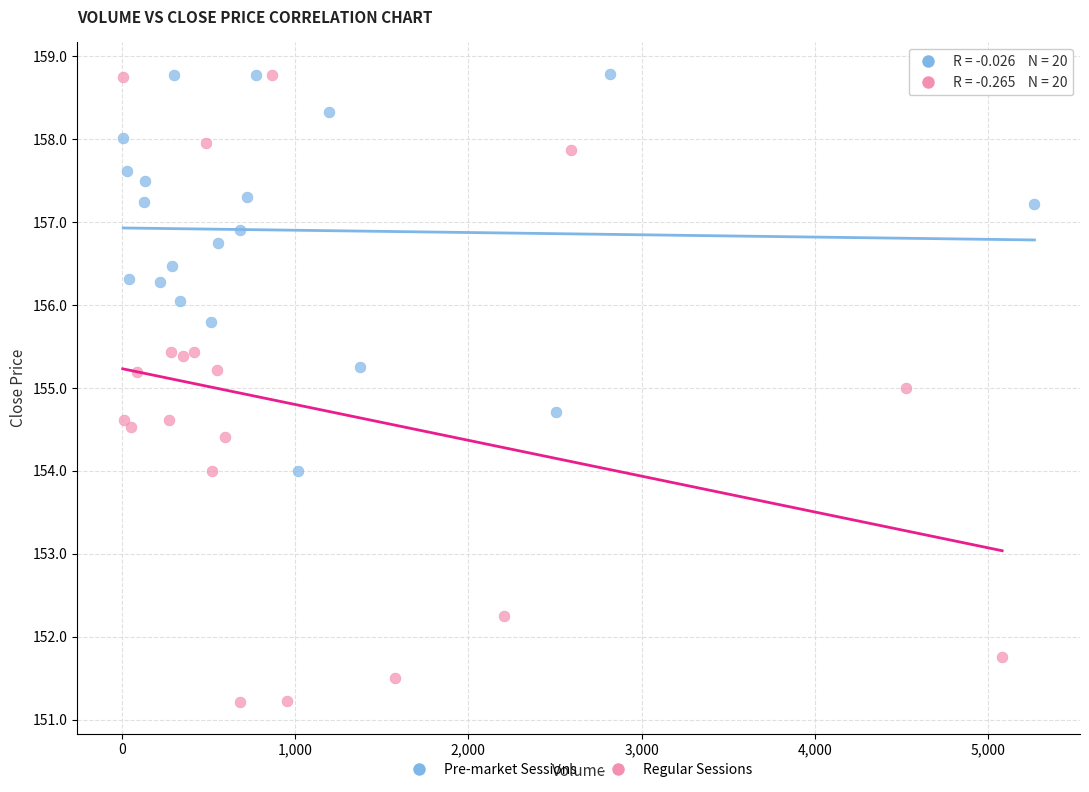

Which series has the largest Y range (max minus min)?

Regular Sessions